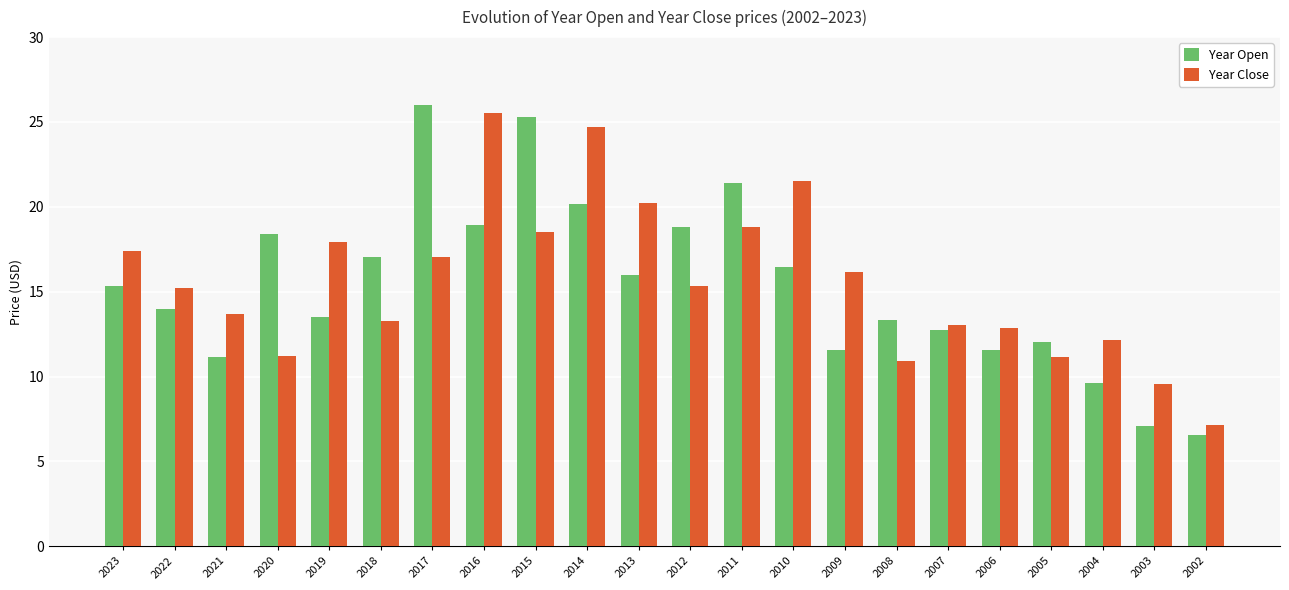

Which series has the widest spread of values?

Year Open